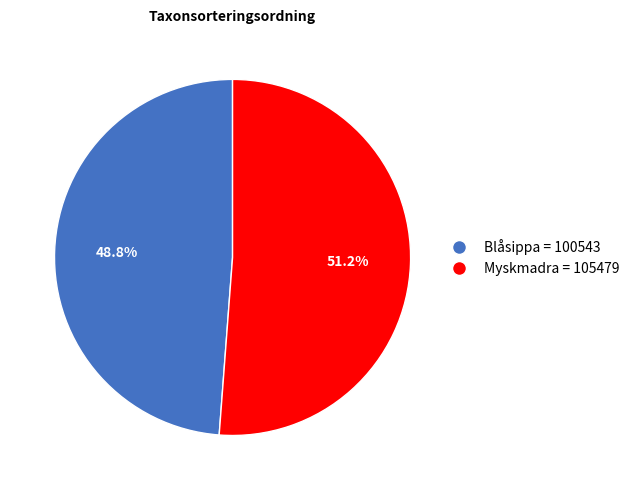

Do Myskmadra = 105479 and Blåsippa = 100543 together represent more than half of the pie?

Yes